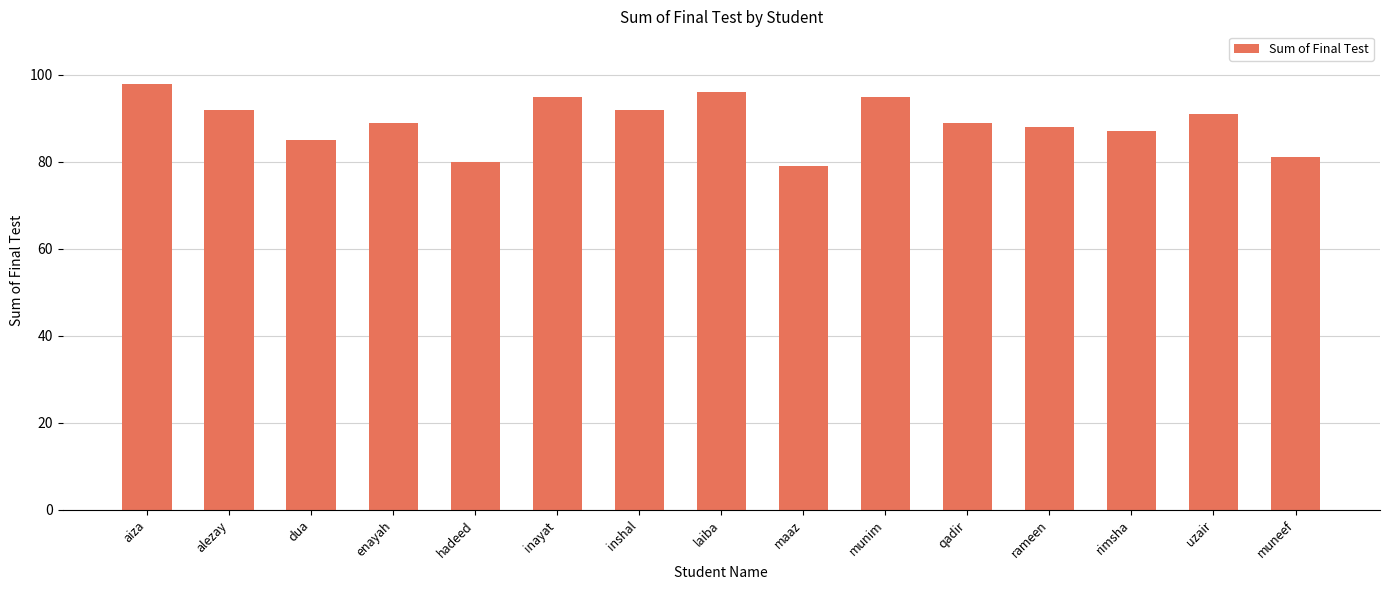

Is it true that the value at rameen is 38?

False